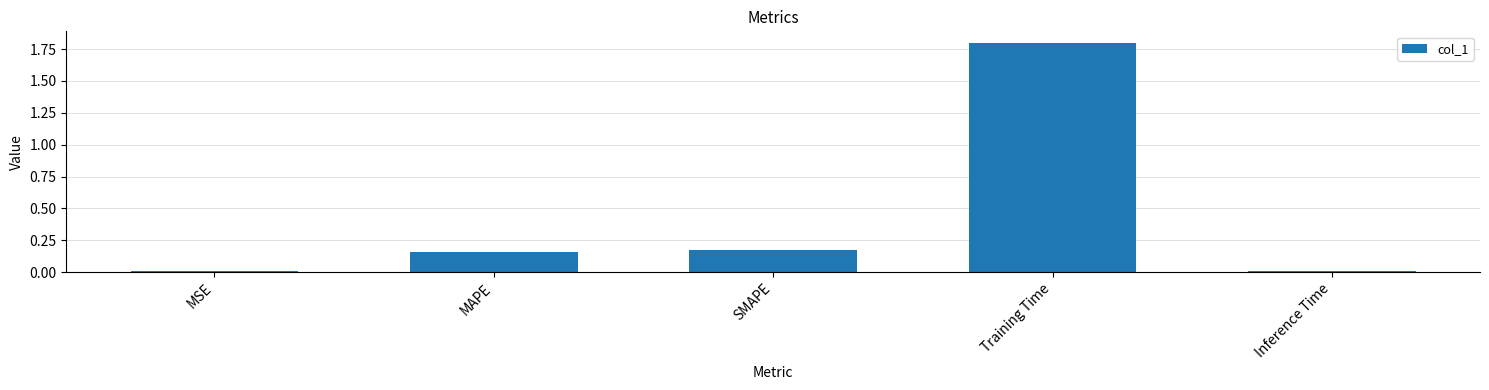

What is the change in value from SMAPE to Inference Time?

-0.2